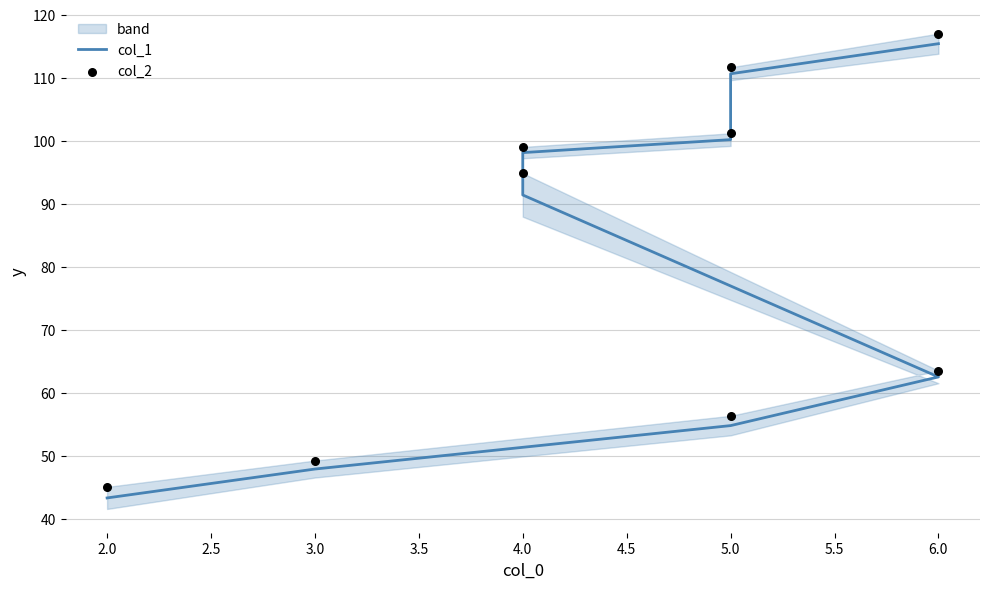

Is the value of col_2 at 6.0 greater than the value of col_1 at 5.0?

Yes